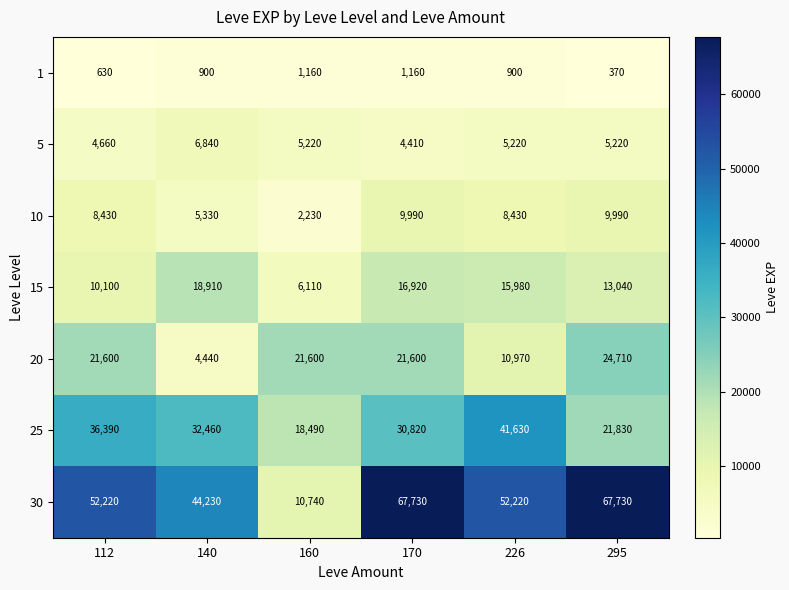

True or false: 10 has a value of 13006 at 226.

False